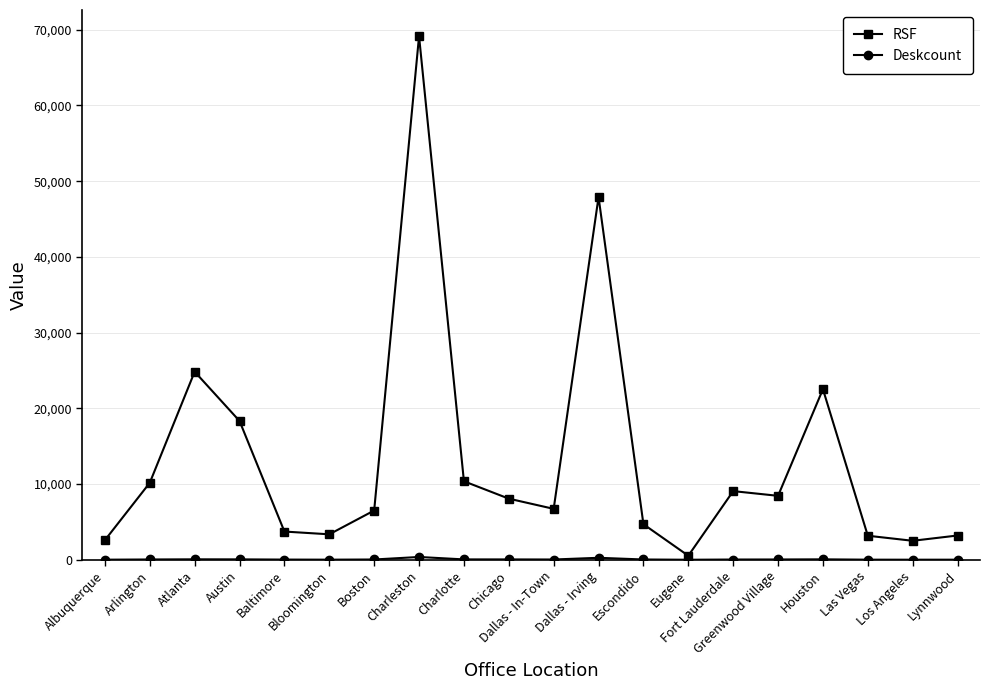

What is the sum of the RSF values at Dallas - In-Town and Albuquerque?

9313